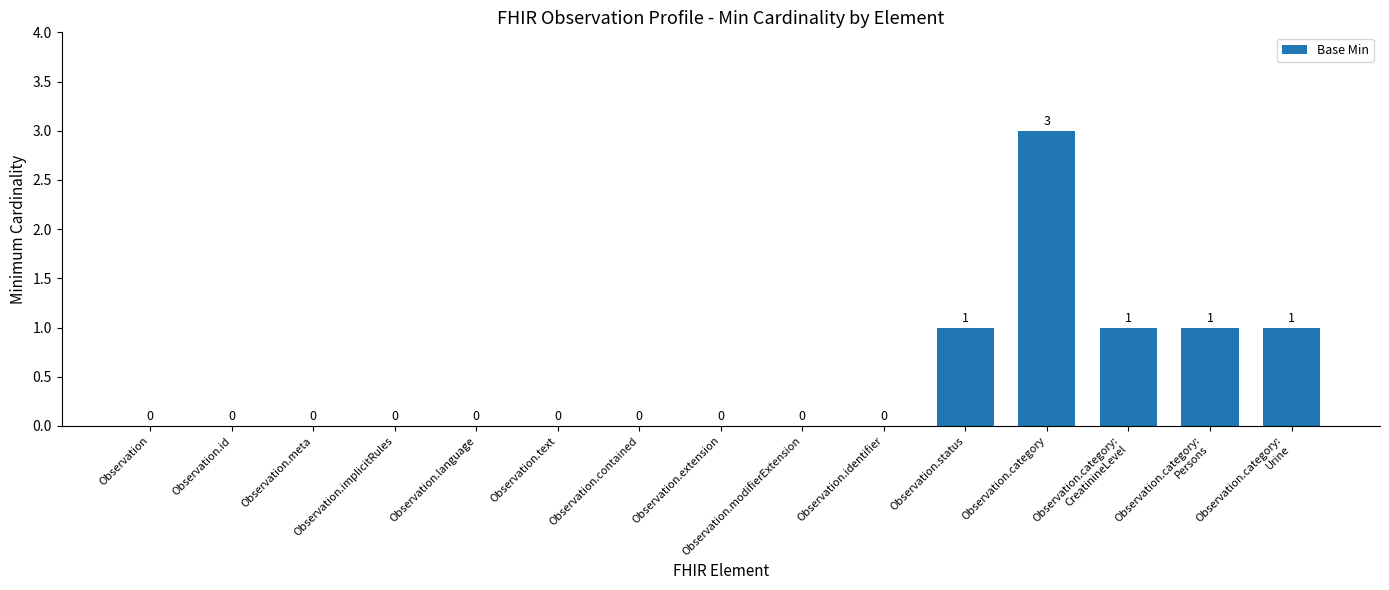

What is the sum of all values?

7